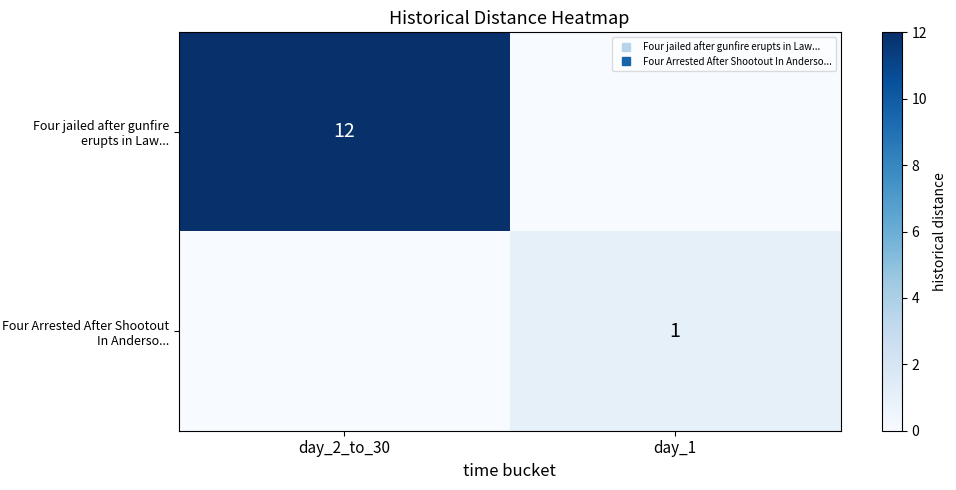

The value of Four jailed after gunfire erupts in Law... at day_2_to_30 is 18. True or false?

False